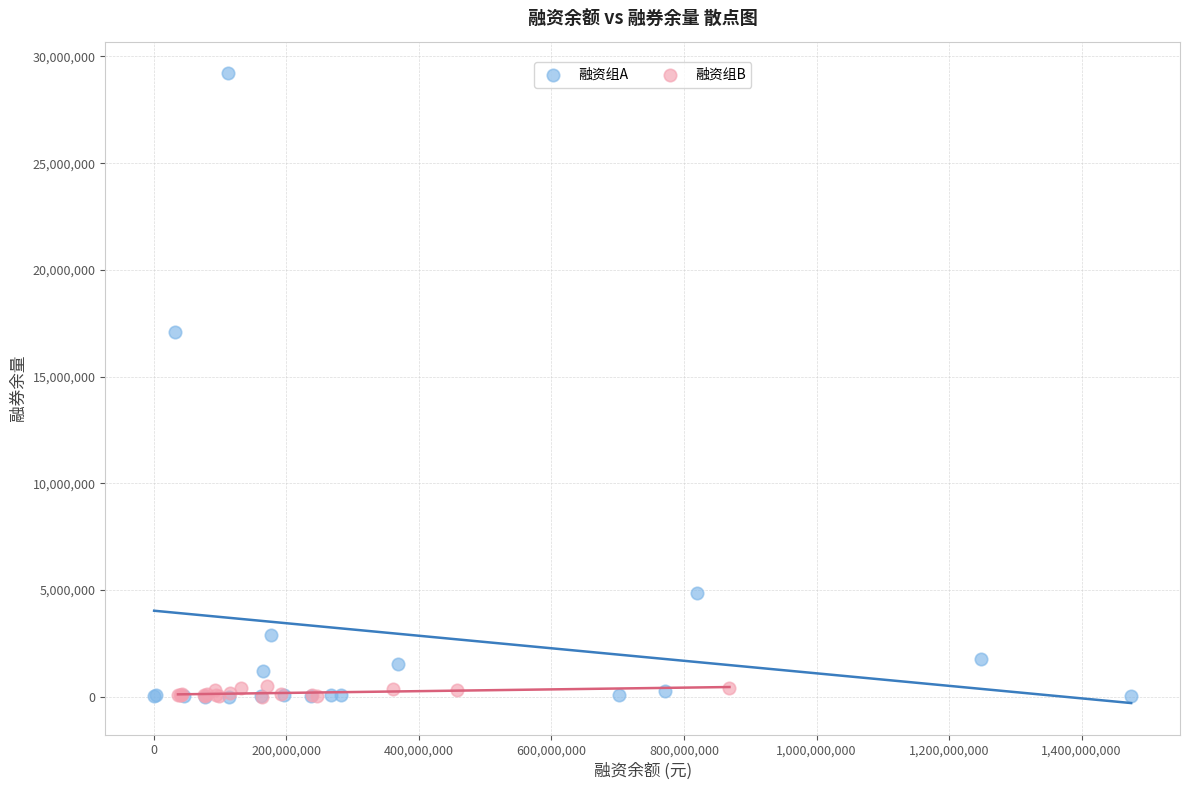

Which series reaches the maximum Y coordinate?

融资组A